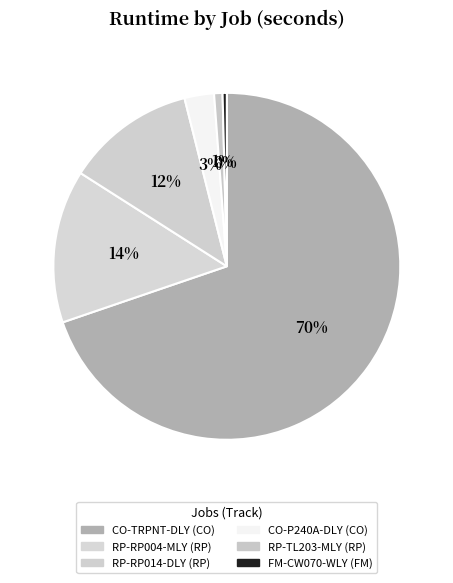

Rank the categories by value from highest to lowest.

CO-TRPNT-DLY, RP-RP004-MLY, RP-RP014-DLY, CO-P240A-DLY, RP-TL203-MLY, FM-CW070-WLY